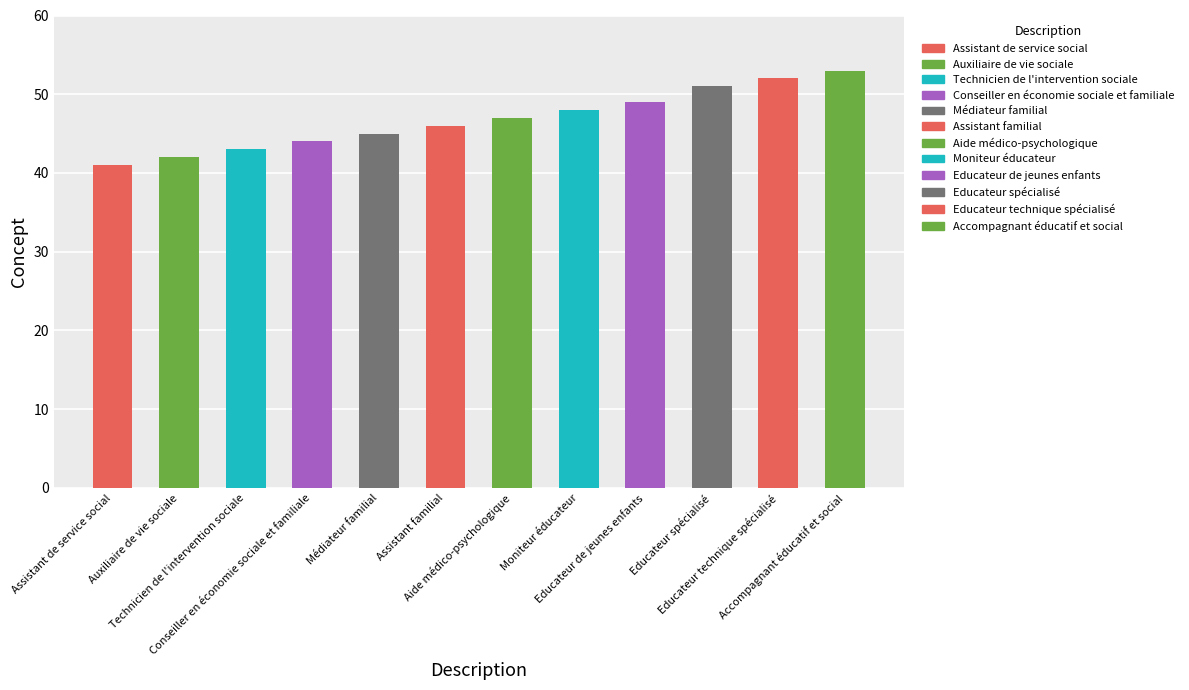

Are the bars horizontal?

No